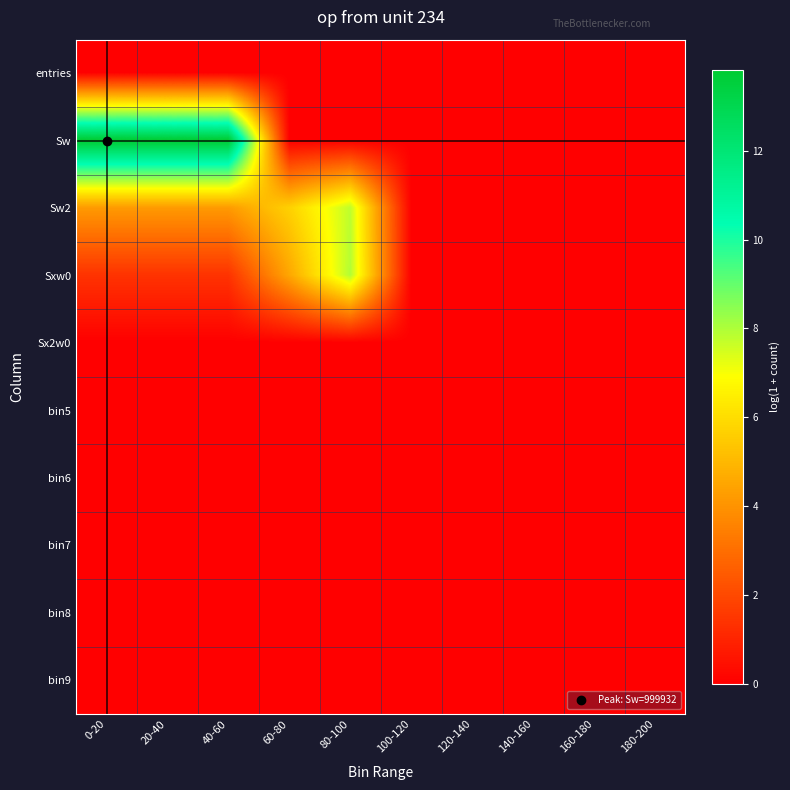

At 40-60, list the series in order from largest to smallest.

Sw, Sw2, Sxw0, entries, Sx2w0, bin5, bin6, bin7, bin8, bin9